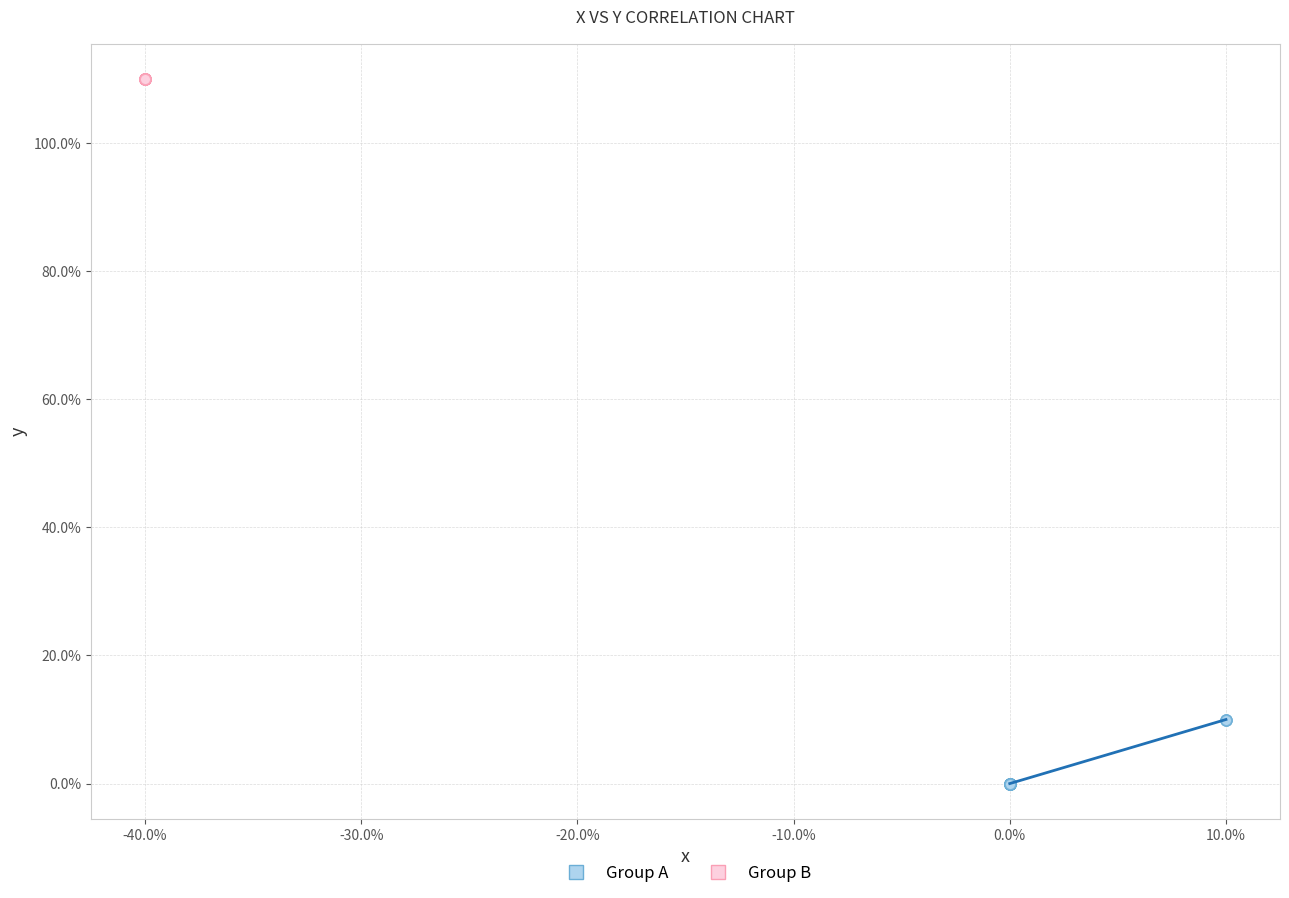

Which series reaches the maximum Y coordinate?

Group B